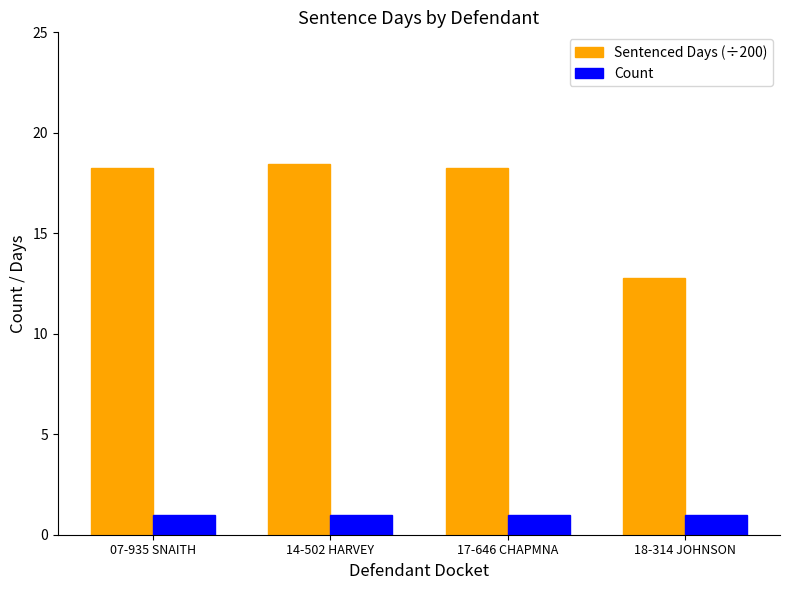

Reading left to right, transcribe all the data shown in this chart.

Sentenced Days (÷200): 07-935 SNAITH=18.3	14-502 HARVEY=18.5	17-646 CHAPMNA=18.3	18-314 JOHNSON=12.8
Count: 07-935 SNAITH=1.0	14-502 HARVEY=1.0	17-646 CHAPMNA=1.0	18-314 JOHNSON=1.0